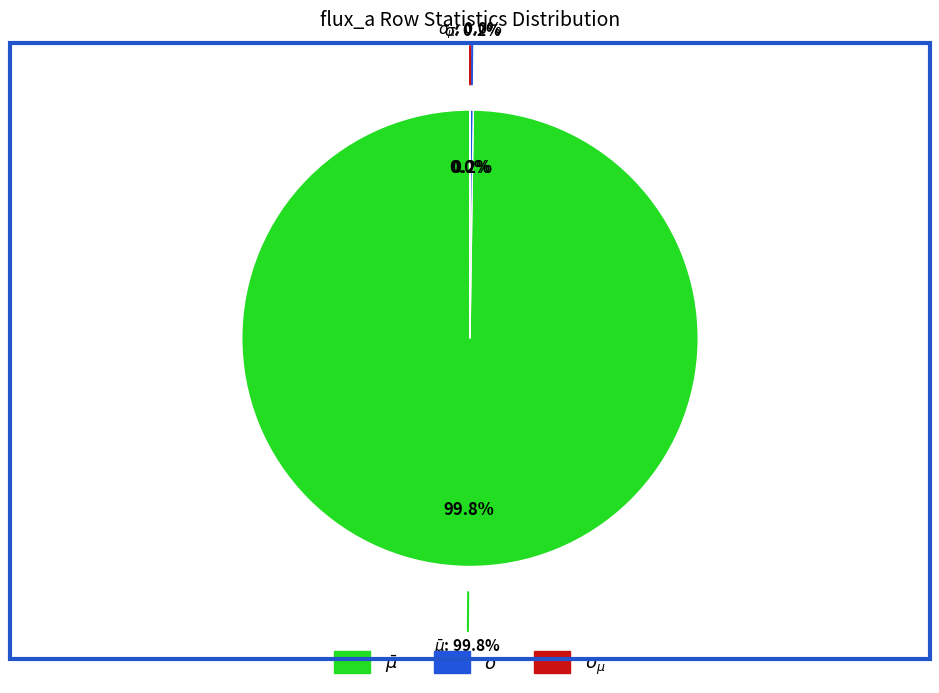

Does $\sigma_{\mu}$ represent more than half of the total?

No